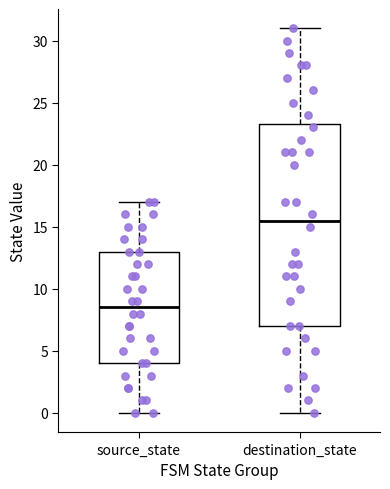

Reading left to right, transcribe this box plot: for each box, give where its median line is, the range the box spans, and where its two whiskers end, as read against the y-axis. The values are not printed on the chart, so give them approximately, as read against the axis.

source_state: median 8.5, box 4.0 to 13.0, whiskers 0.0 to 17.0
destination_state: median 15.5, box 7.0 to 23.5, whiskers 0.0 to 31.0